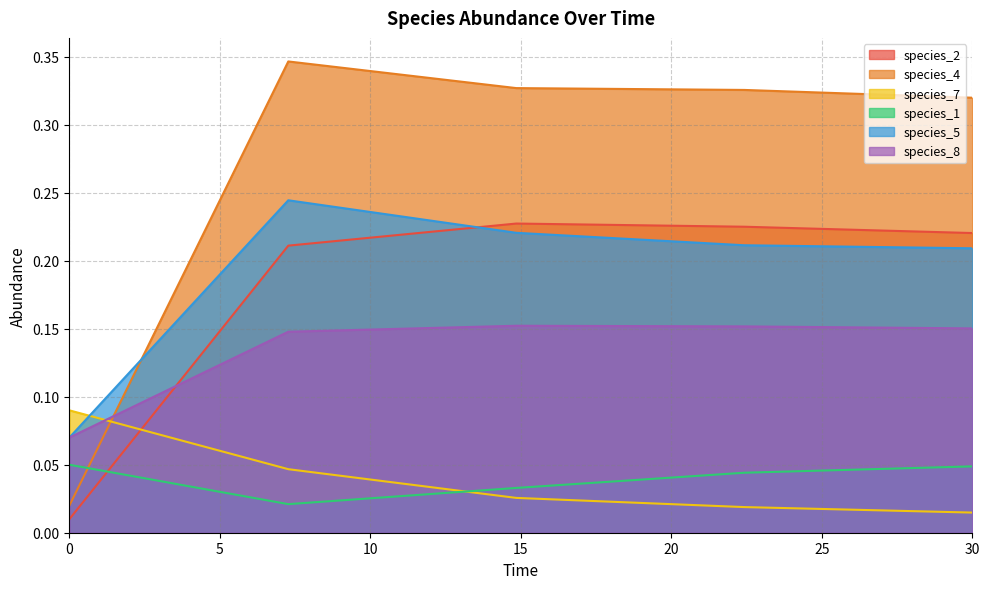

True or false: species_8 has more than 2 interior local peaks.

False